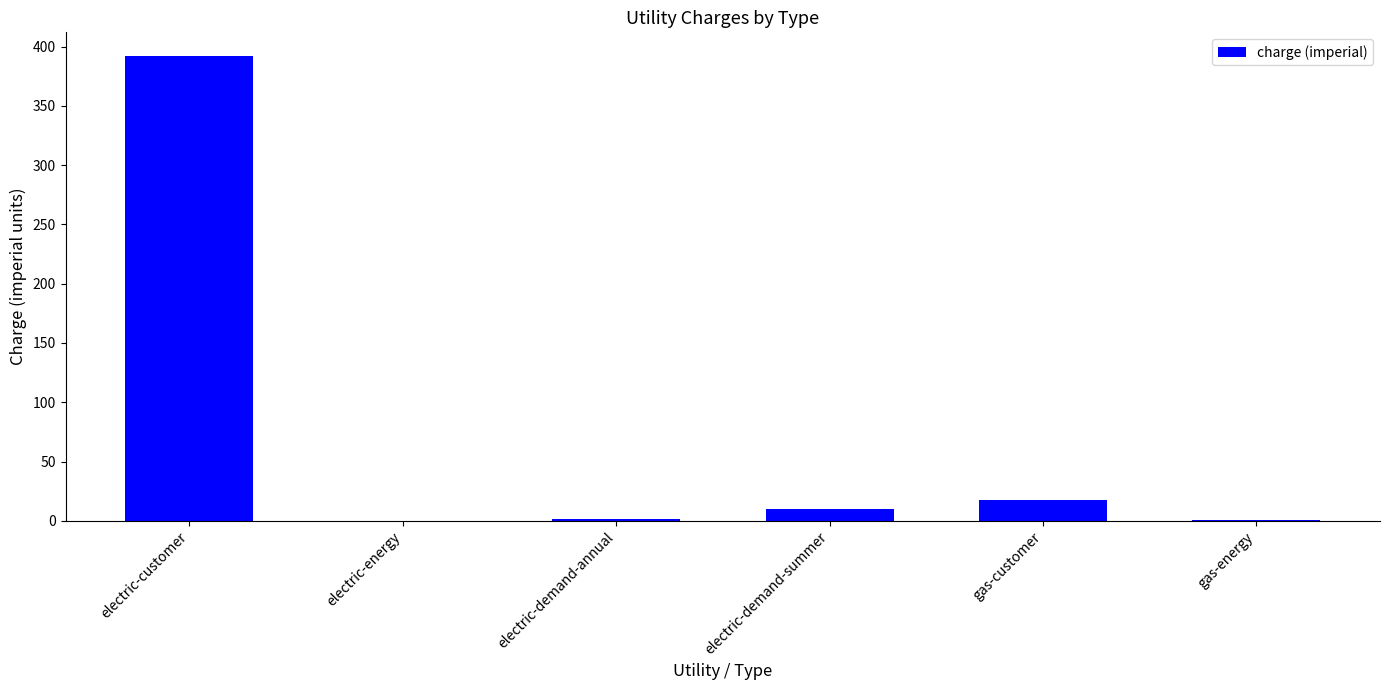

What is the greatest value displayed?

392.4